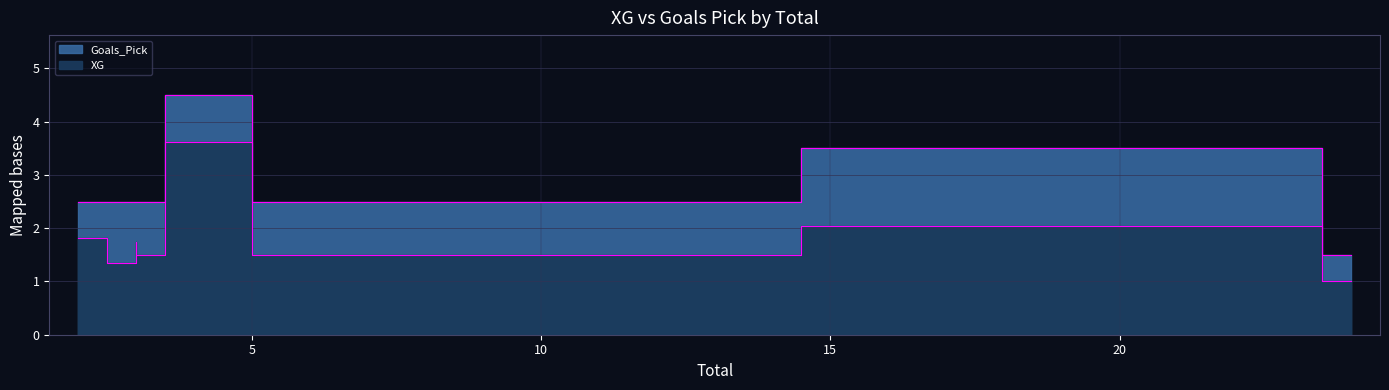

Which series changed the most between 3 and 6?

XG